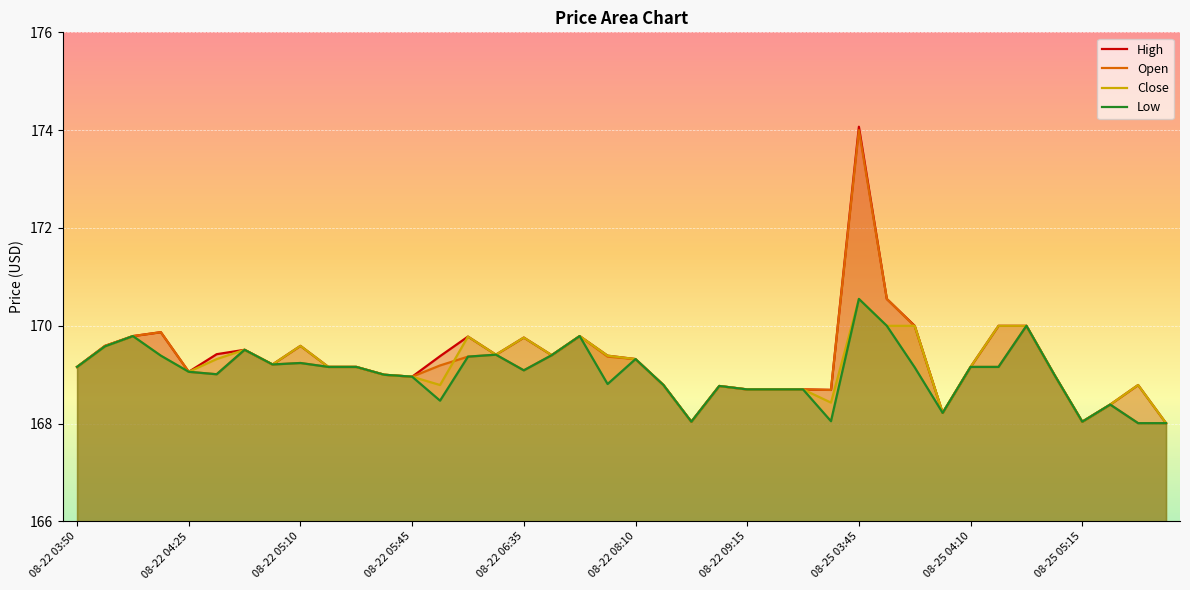

At which category is the sum across all series the highest?

08-25 03:45